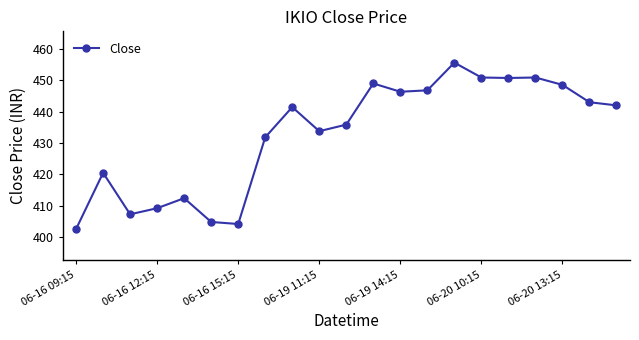

Count the number of values greater than 441.

11